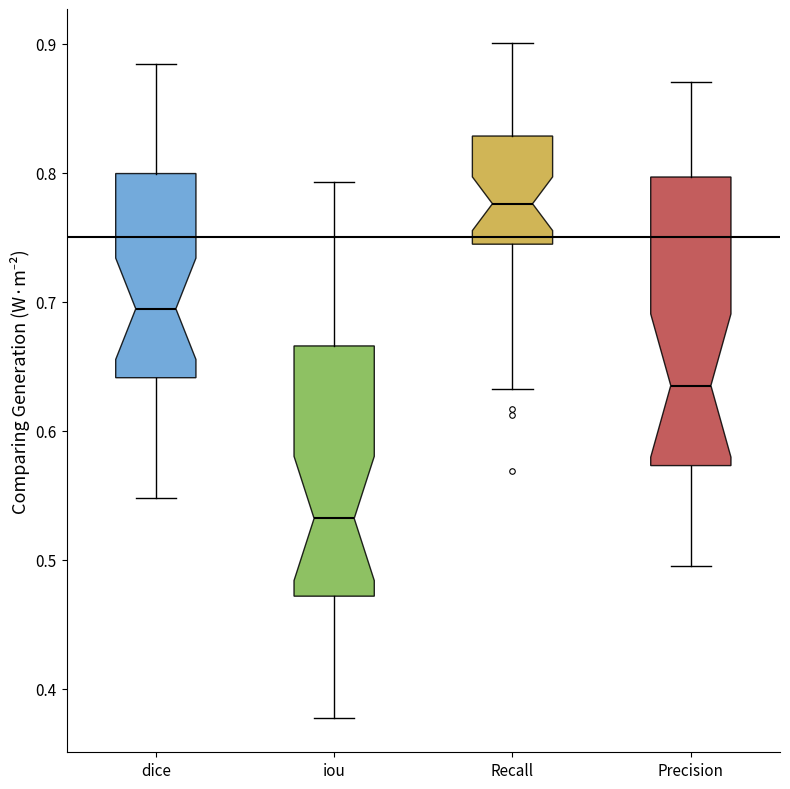

Reading left to right, transcribe this box plot: for each box, give where its median line is, the range the box spans, and where its two whiskers end, as read against the y-axis. The values are not printed on the chart, so give them approximately, as read against the axis.

dice: median 0.69, box 0.64 to 0.80, whiskers 0.55 to 0.88
iou: median 0.53, box 0.47 to 0.67, whiskers 0.38 to 0.79
Recall: median 0.78, box 0.74 to 0.83, whiskers 0.63 to 0.90
Precision: median 0.63, box 0.57 to 0.80, whiskers 0.49 to 0.87